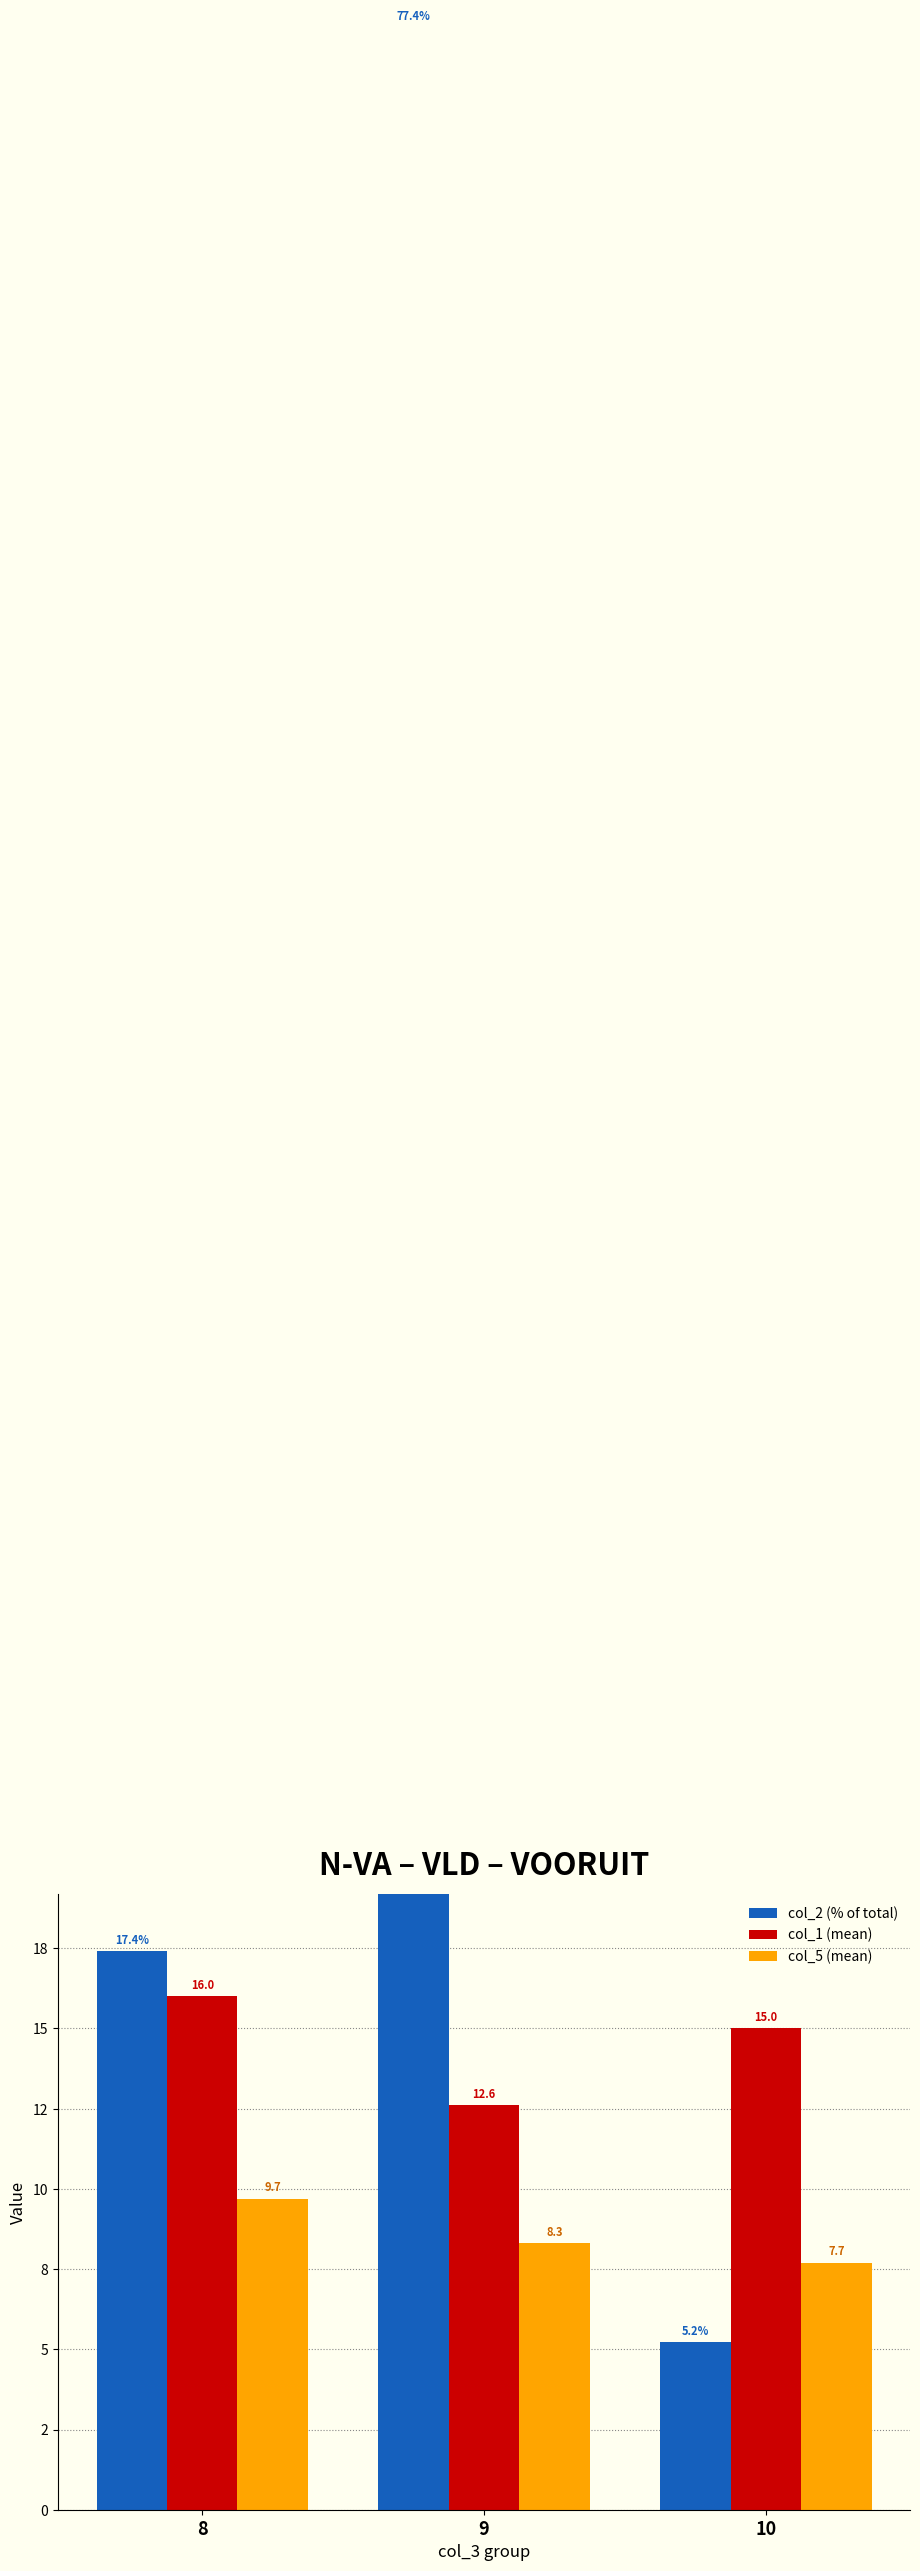

What is the average value of the col_1 (mean) series?

14.5